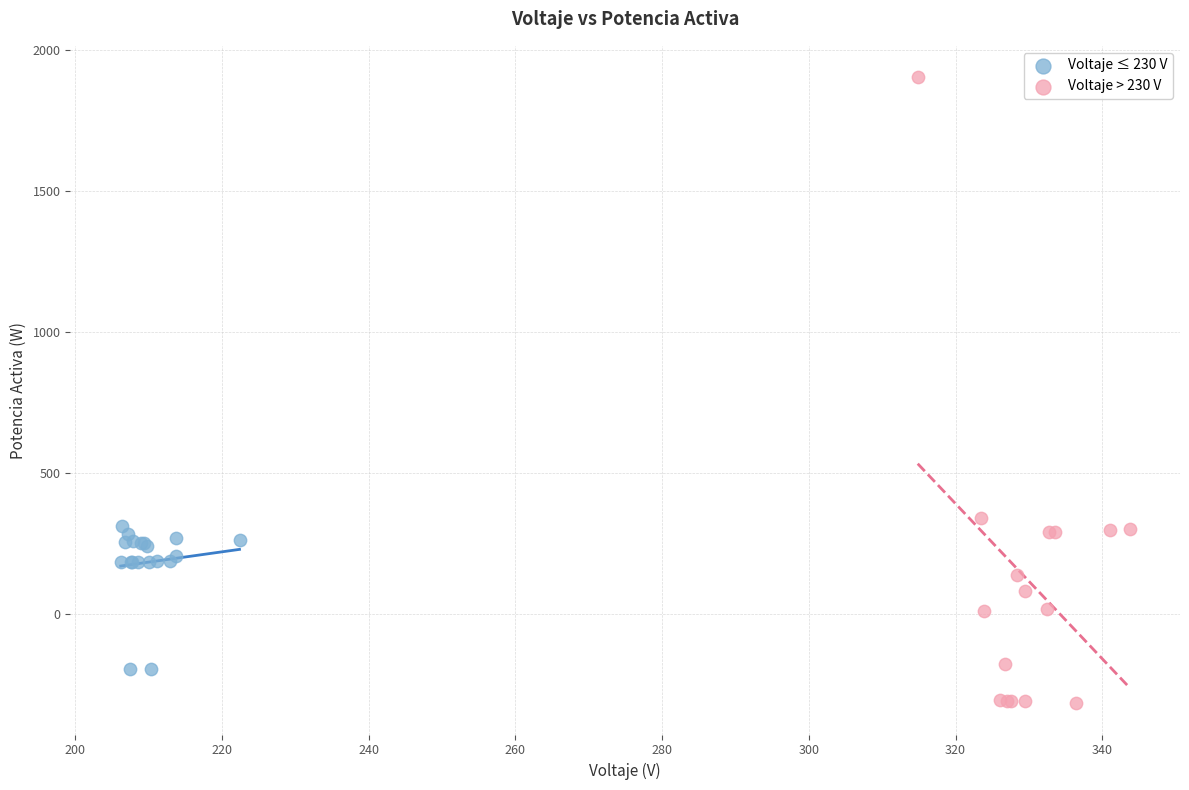

Which series reaches the minimum Y coordinate?

Voltaje > 230 V